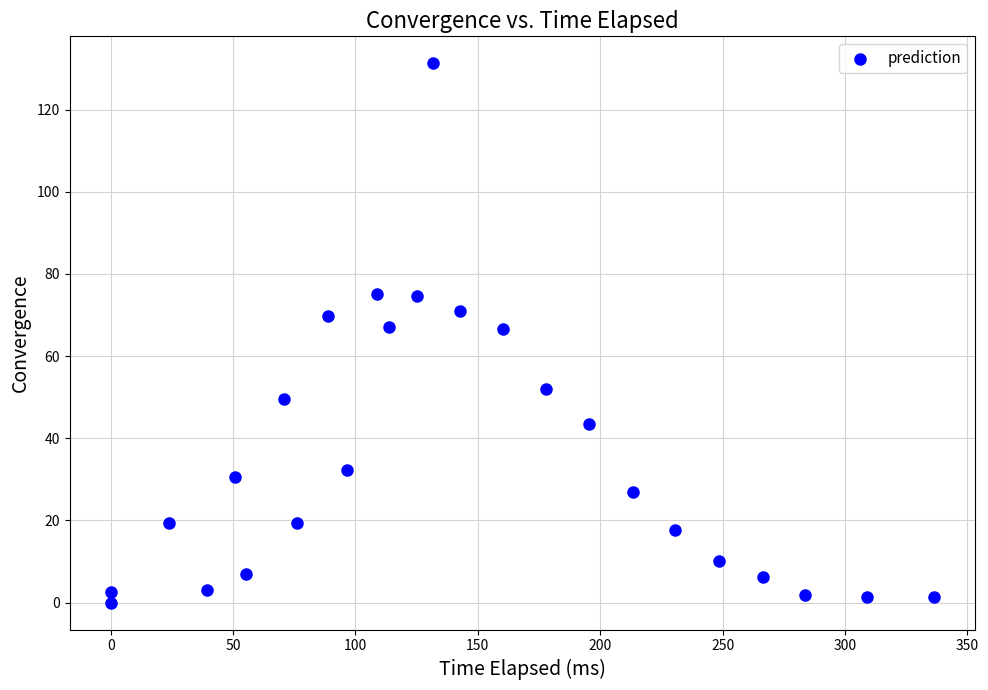

What is the range of X values (max minus min)?

336.3